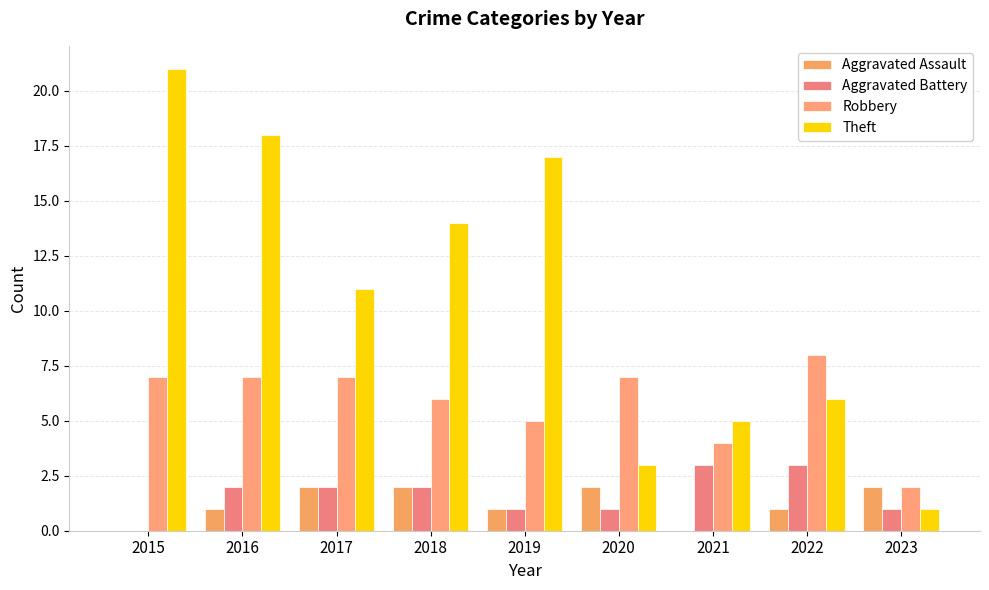

At which label does Robbery reach its minimum?

2023